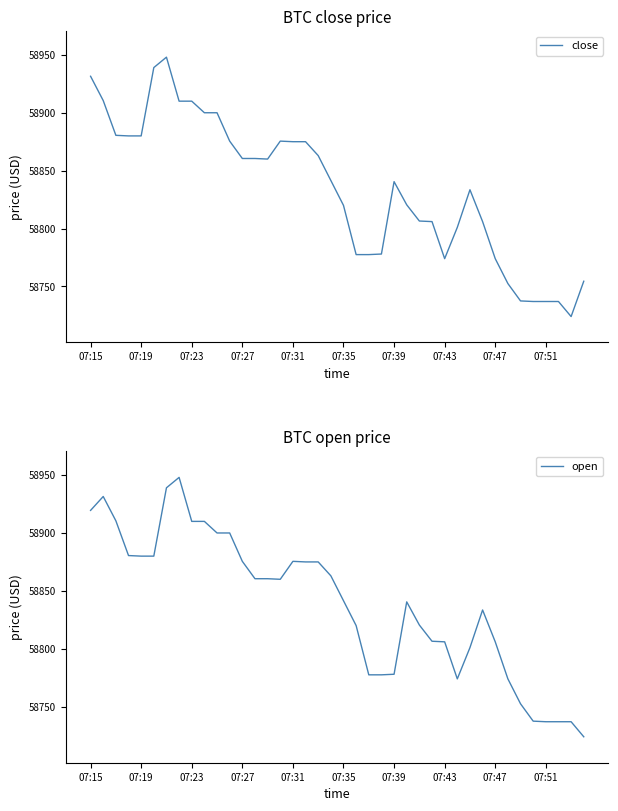

How many data points in close are above 58841?

20